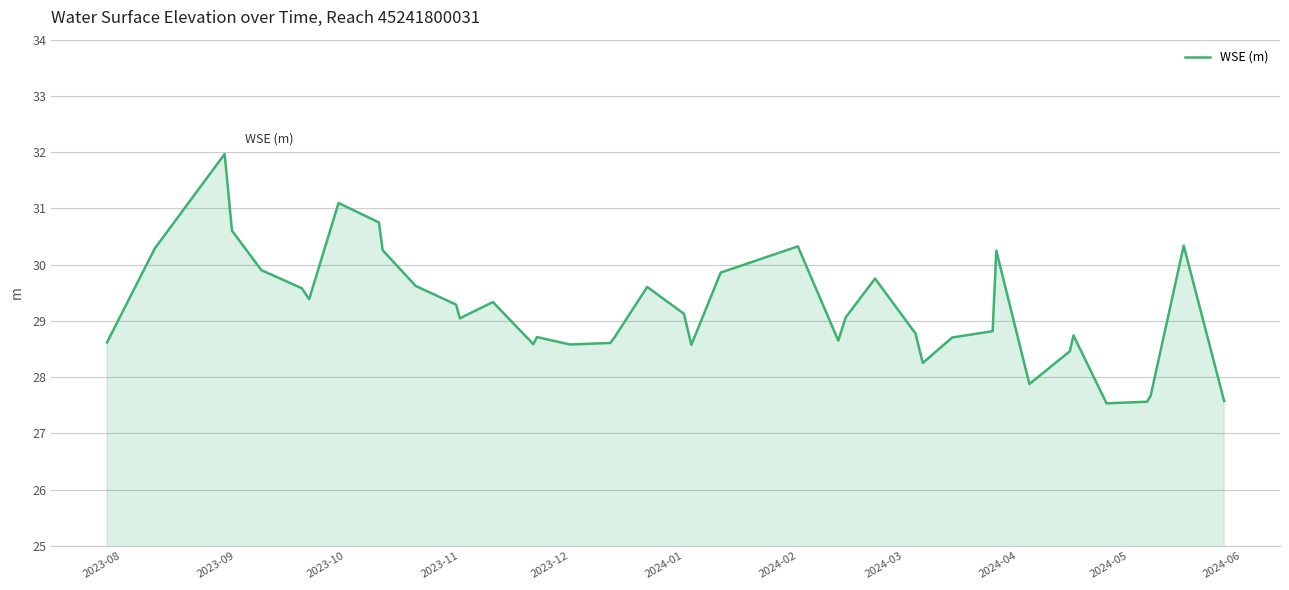

What is the difference between the maximum and minimum values?

4.4